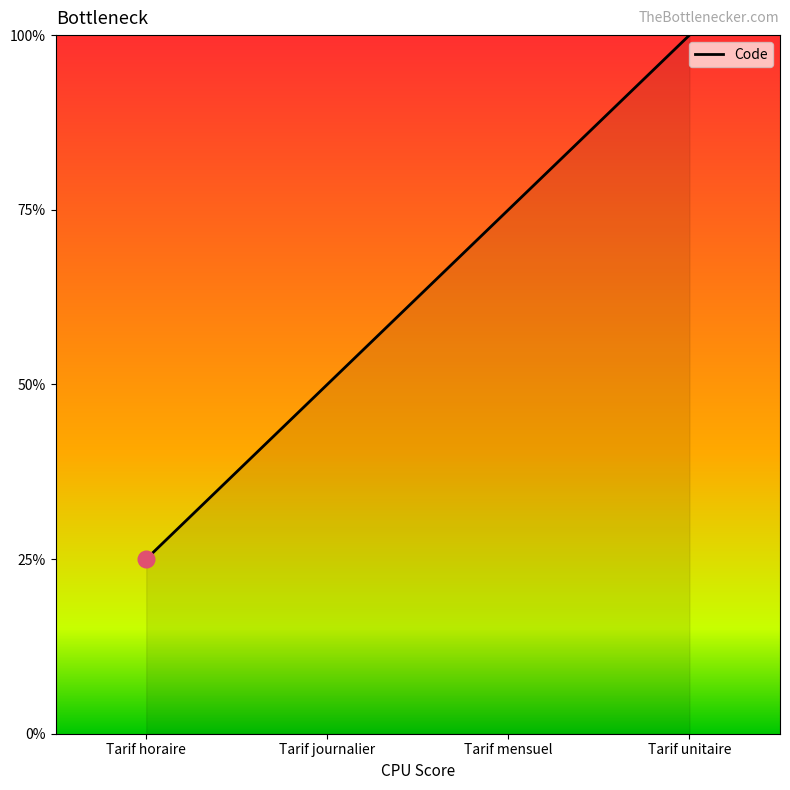

What is the label of the 1st point from the right?

Tarif unitaire